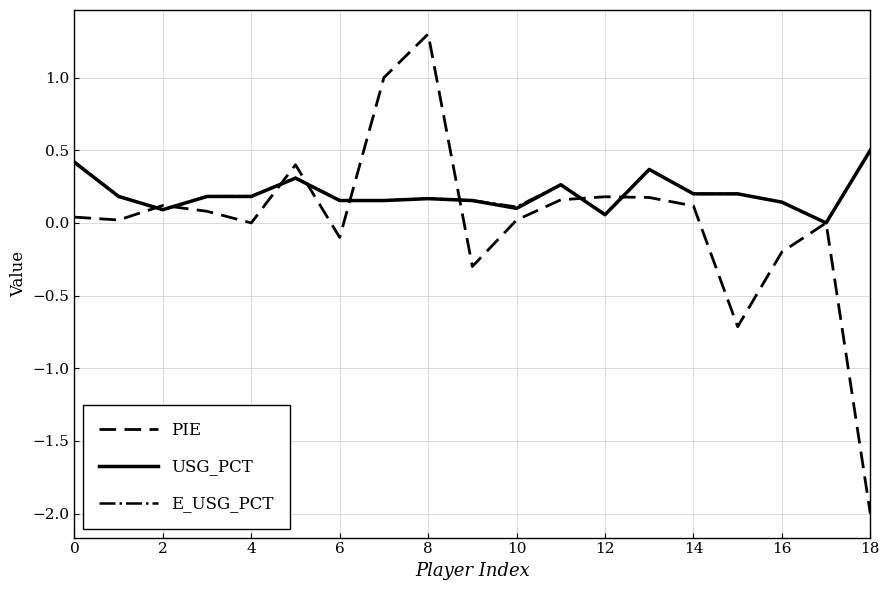

How many lines are shown in the chart?

3